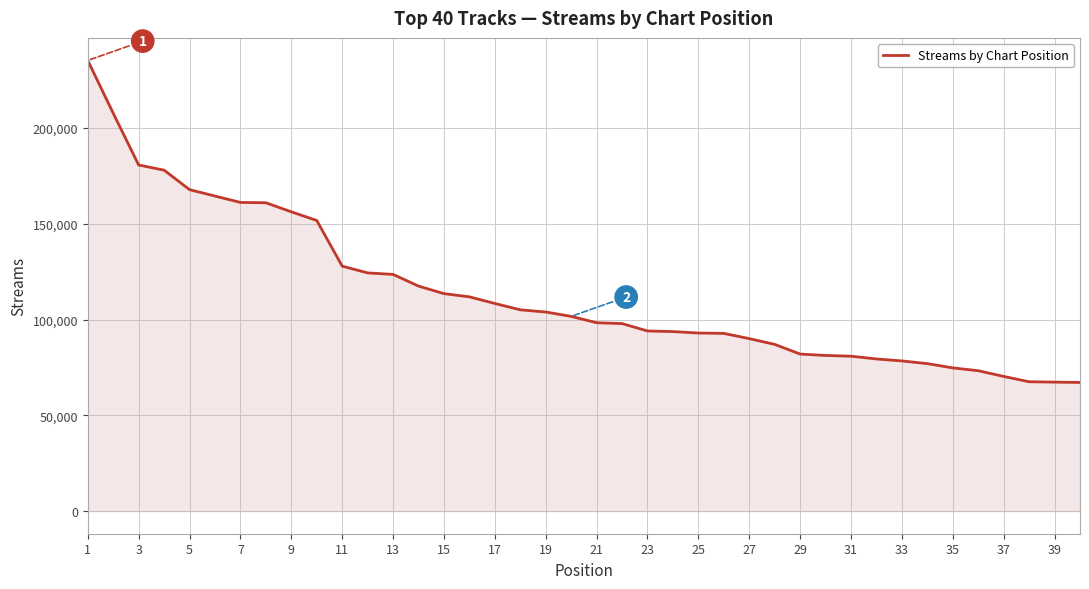

What is the smallest value displayed?

67175